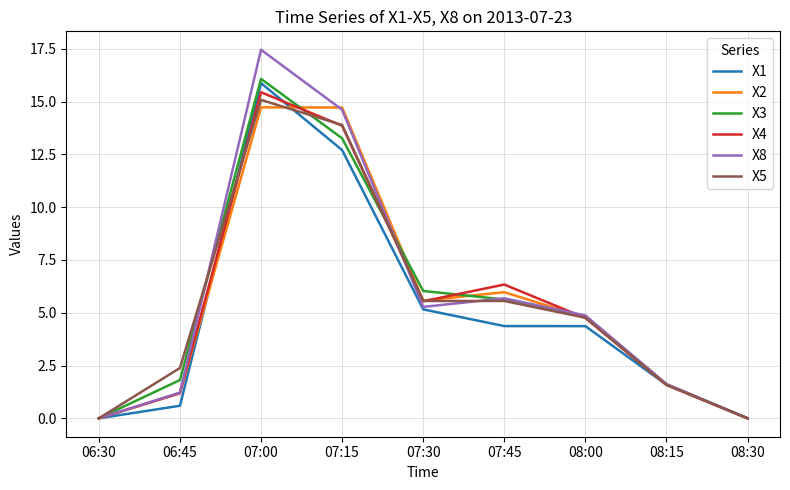

Is this an area chart (filled region under the line)?

No